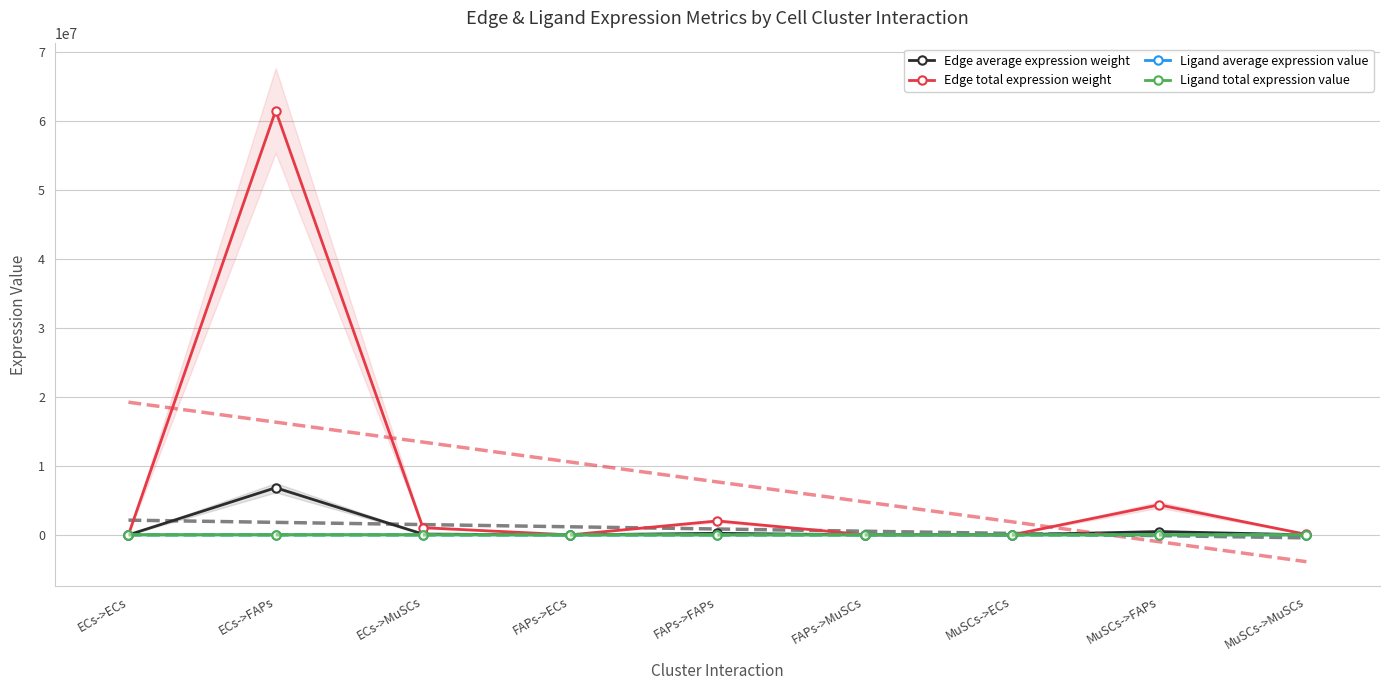

Where is Ligand average expression value nearest to the value 2518?

MuSCs->ECs